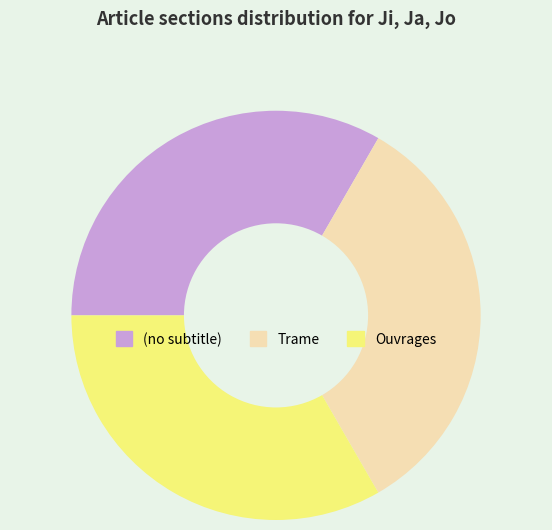

What is the ratio of the value at Ouvrages to the value at (no subtitle)?

1.0